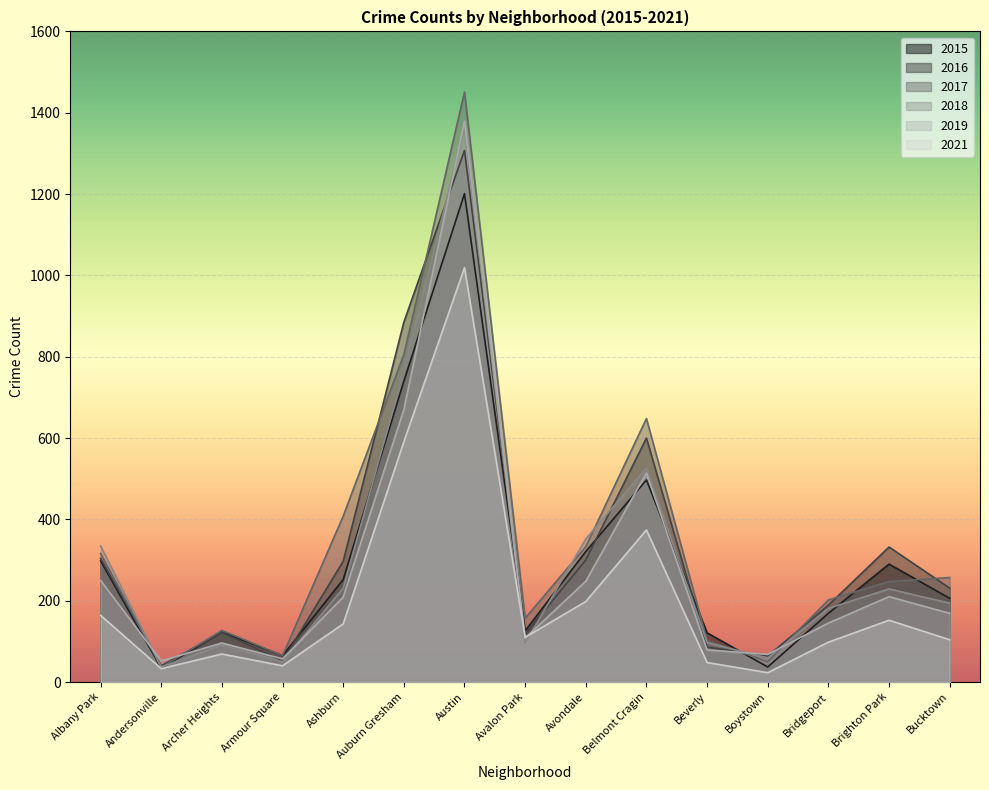

What is the label of the 4th point from the right?

Boystown